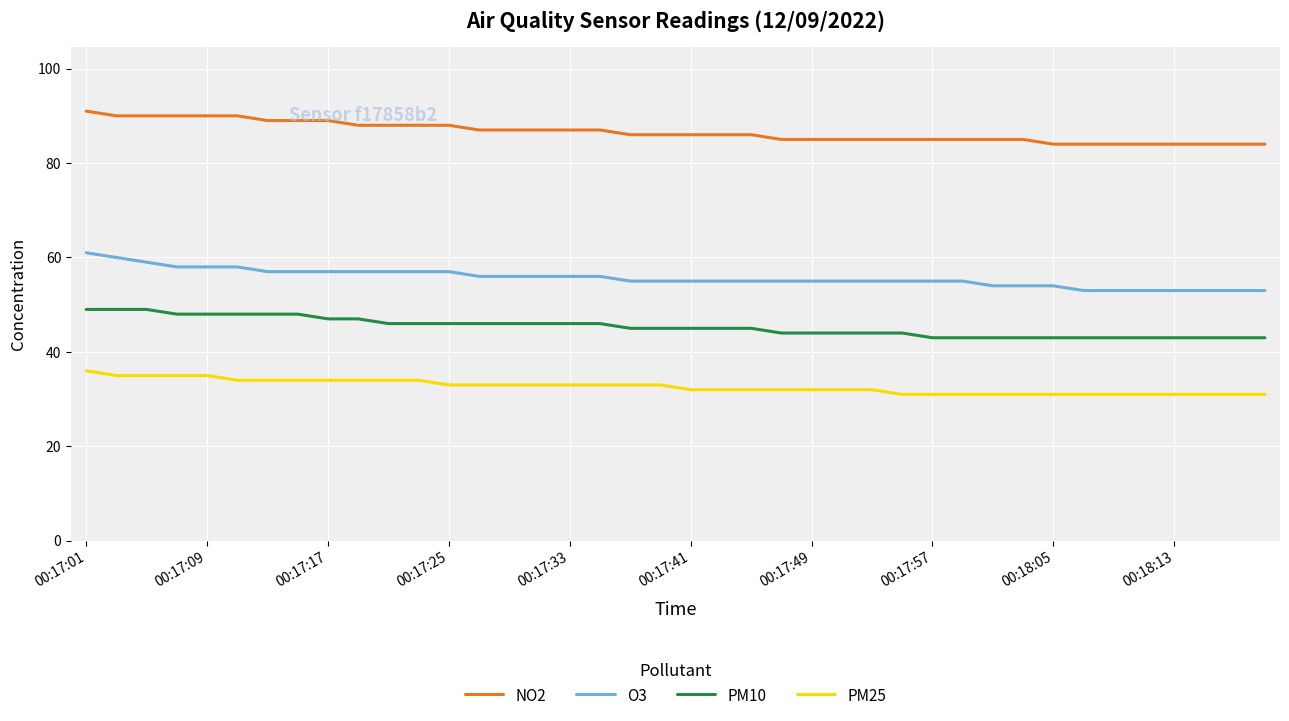

At how many categories does at least one series exceed 55?

40